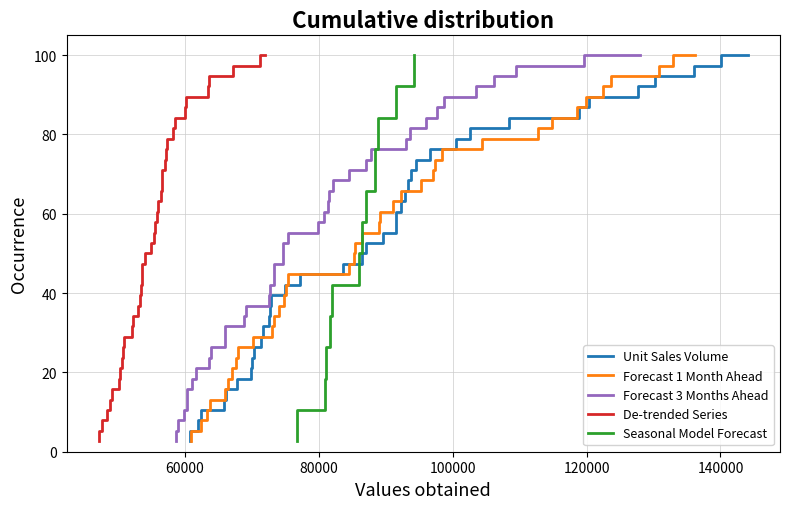

How many categories are shown in the chart?

38